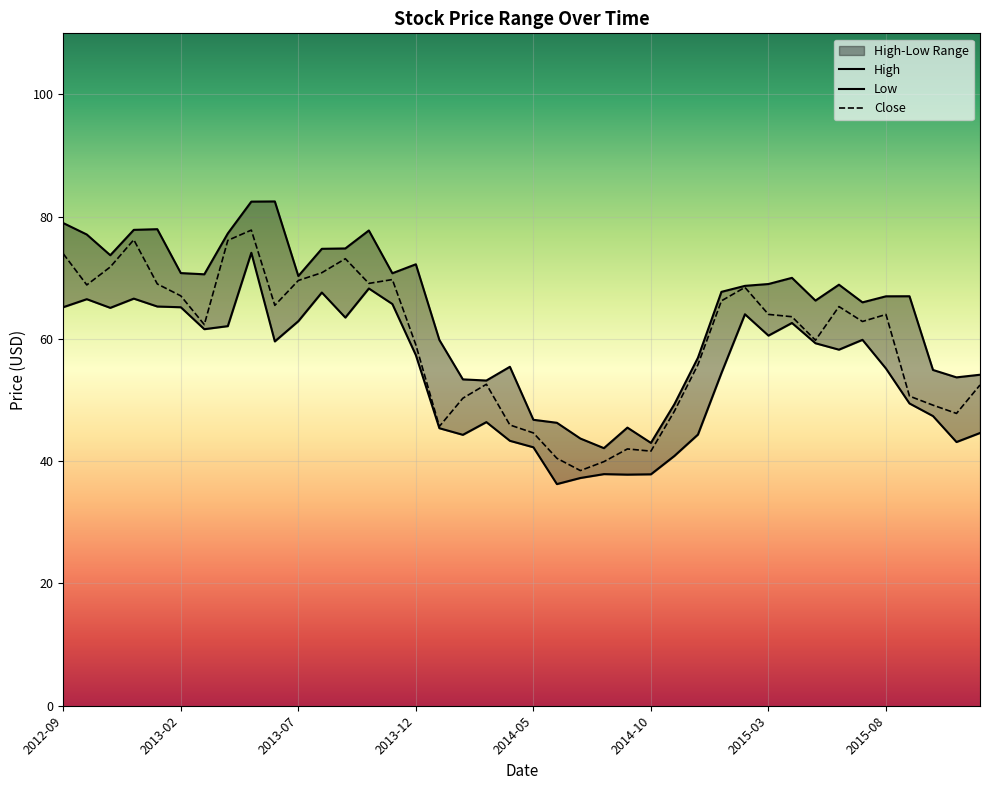

How many interior local peaks does the High series have?

9